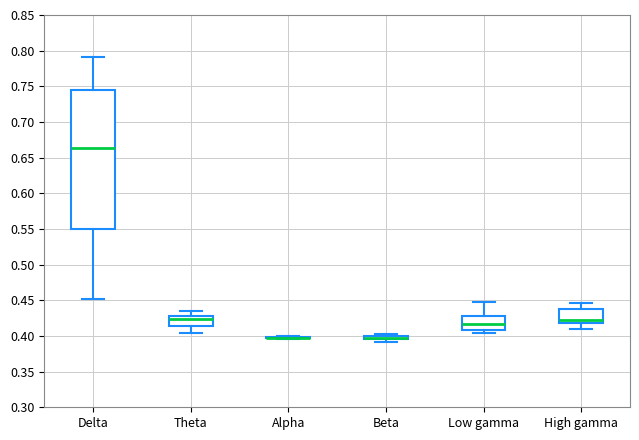

Where does the lower whisker of the box for Theta end on the y-axis? The values are not printed on the chart, so give them approximately, as read against the axis.

0.405